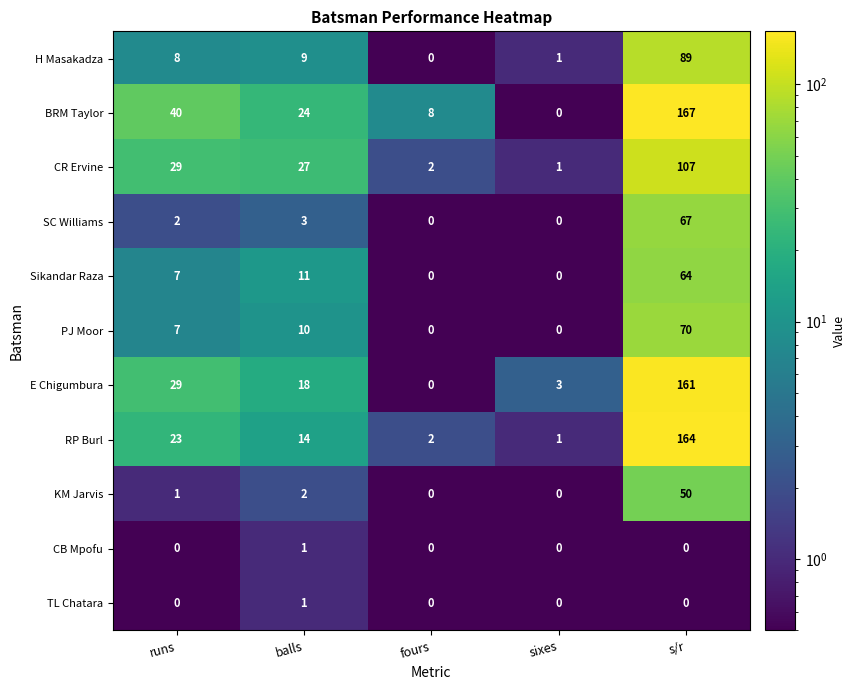

Which series has the widest spread of values?

BRM Taylor